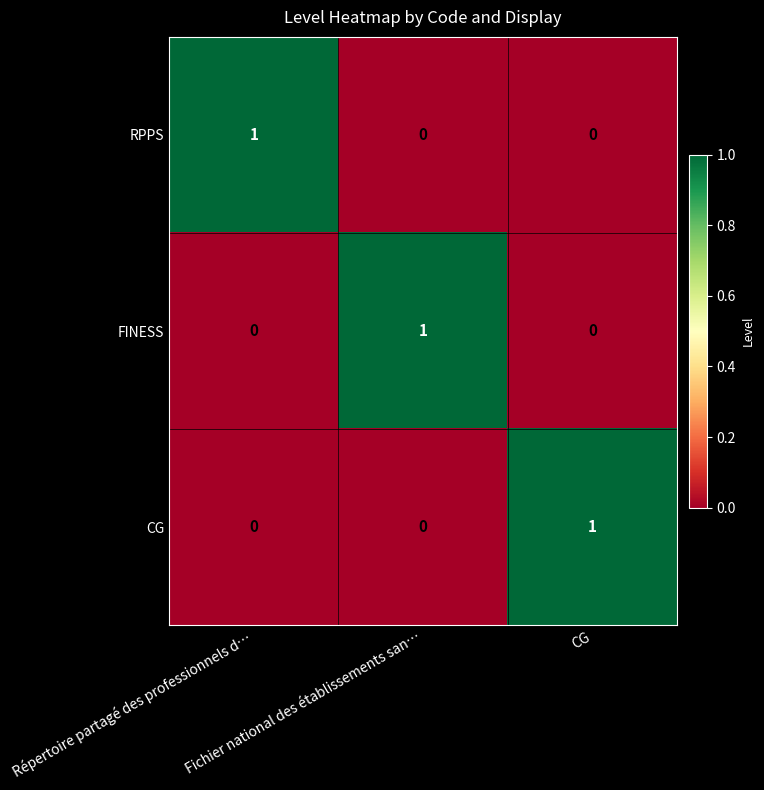

What is the spread (max minus min) of values at CG?

1